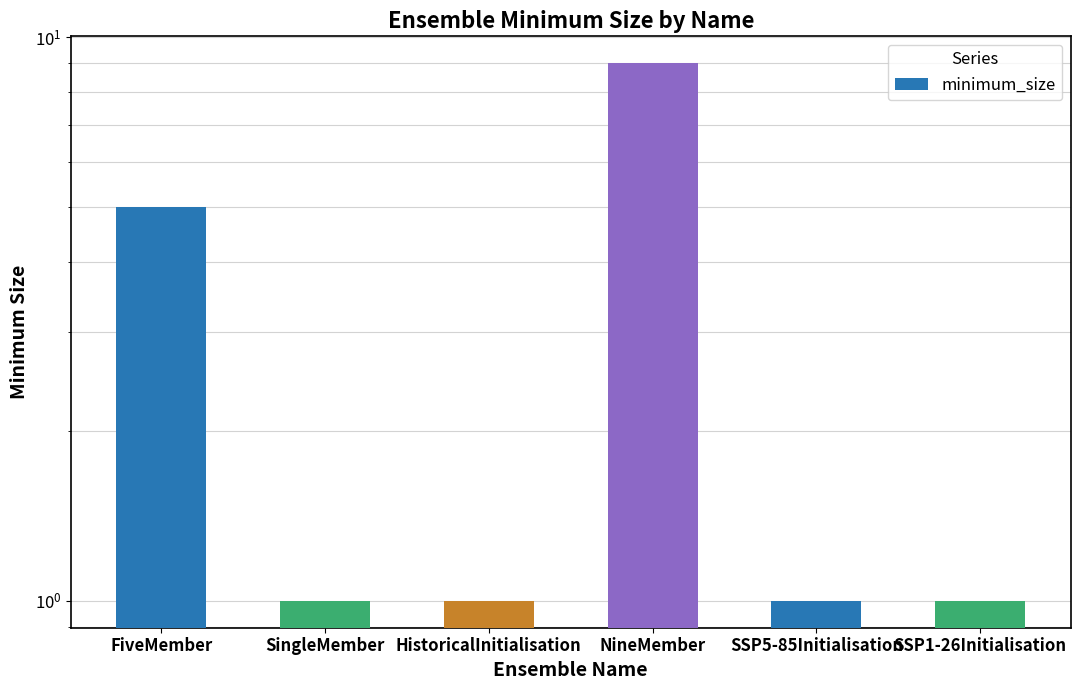

List the labels in order of value, largest first.

NineMember, FiveMember, SingleMember, HistoricalInitialisation, SSP5-85Initialisation, SSP1-26Initialisation